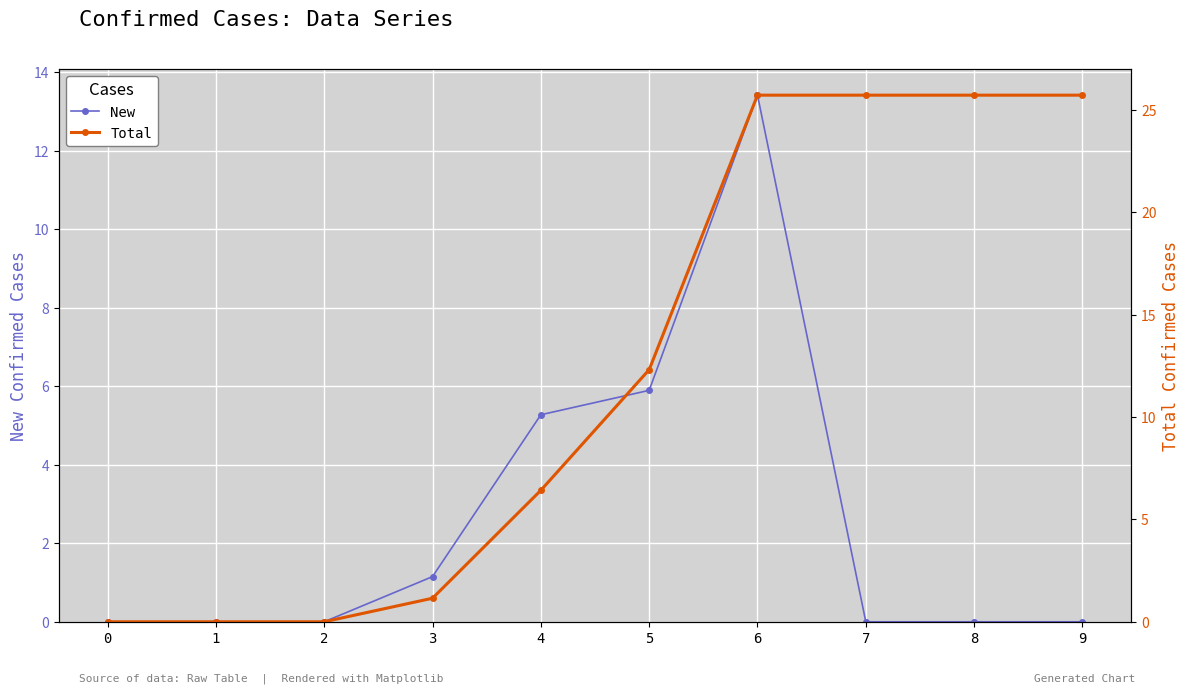

What is the difference between the maximum and minimum values in the Total series?

25.7